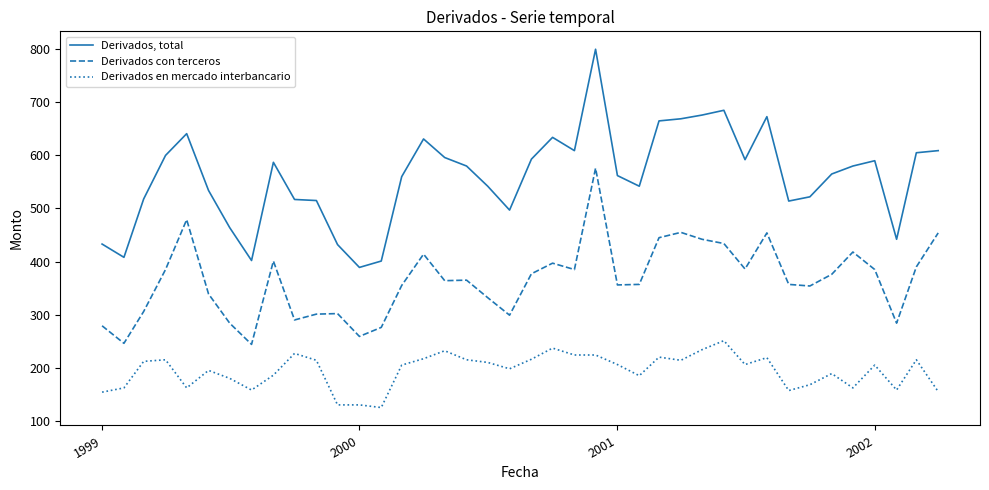

Which series has the largest total across all categories?

Derivados, total